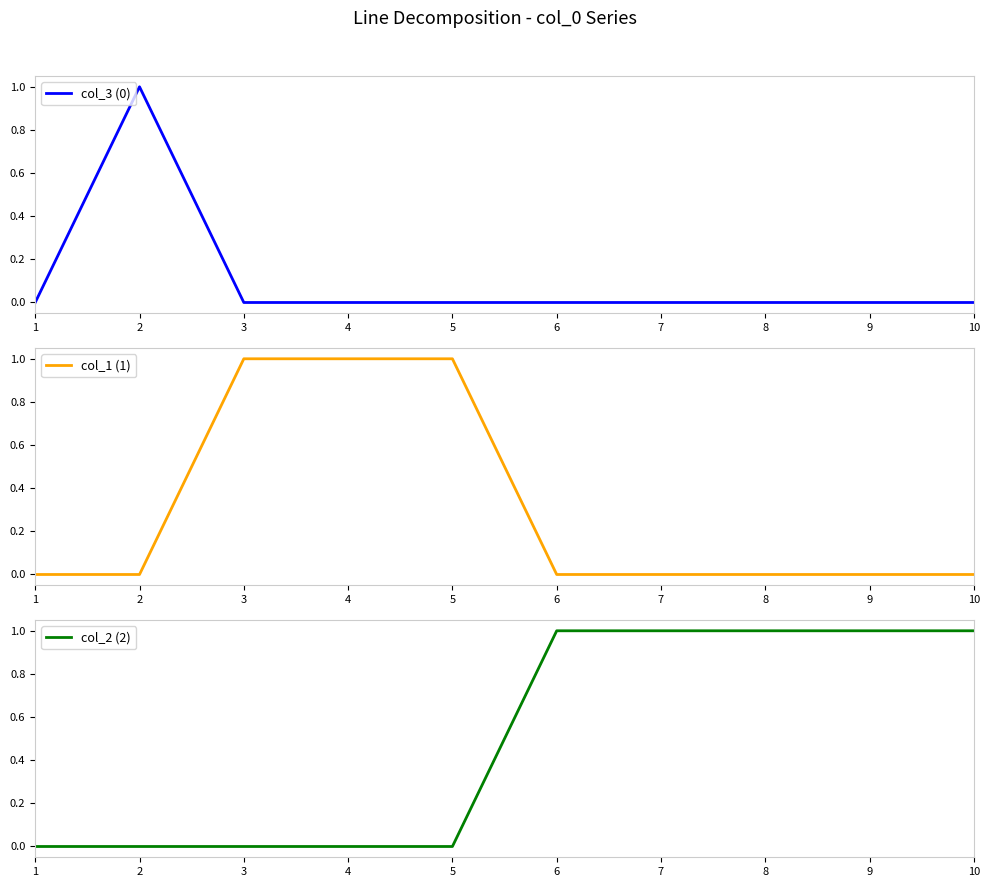

What is the maximum value shown in the chart?

1